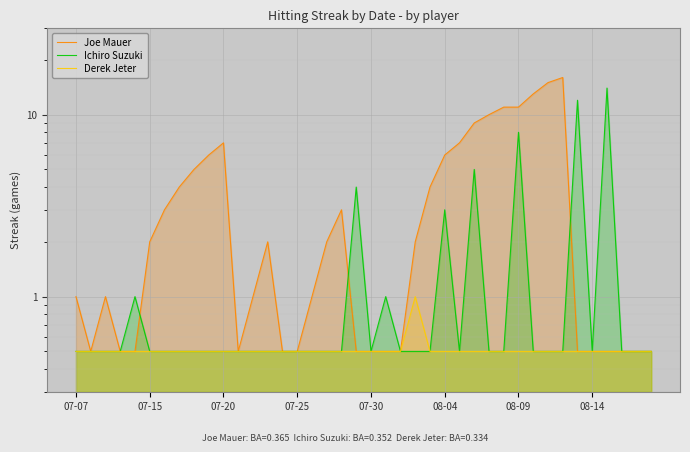

What is the spread (max minus min) of values at 36?

13.5